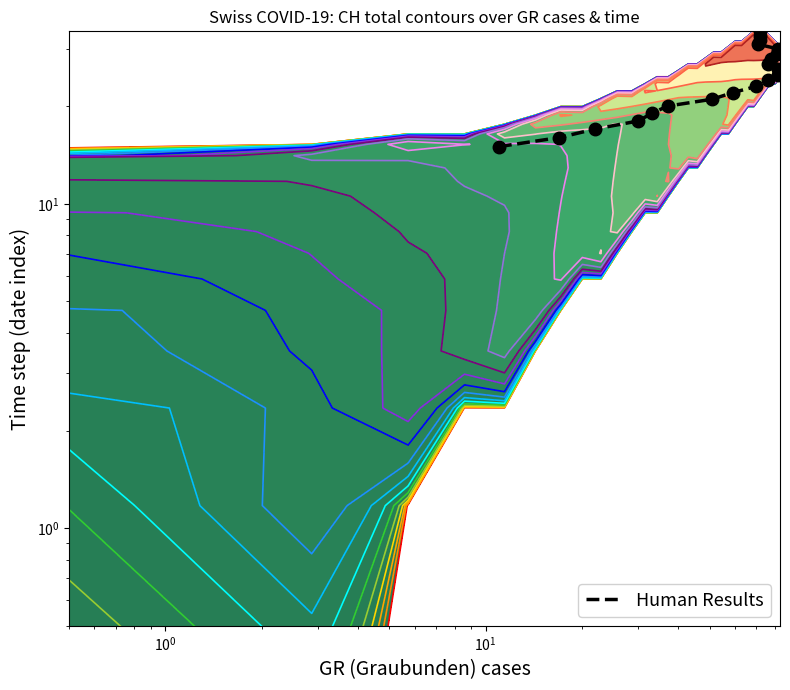

What is the average value?

24